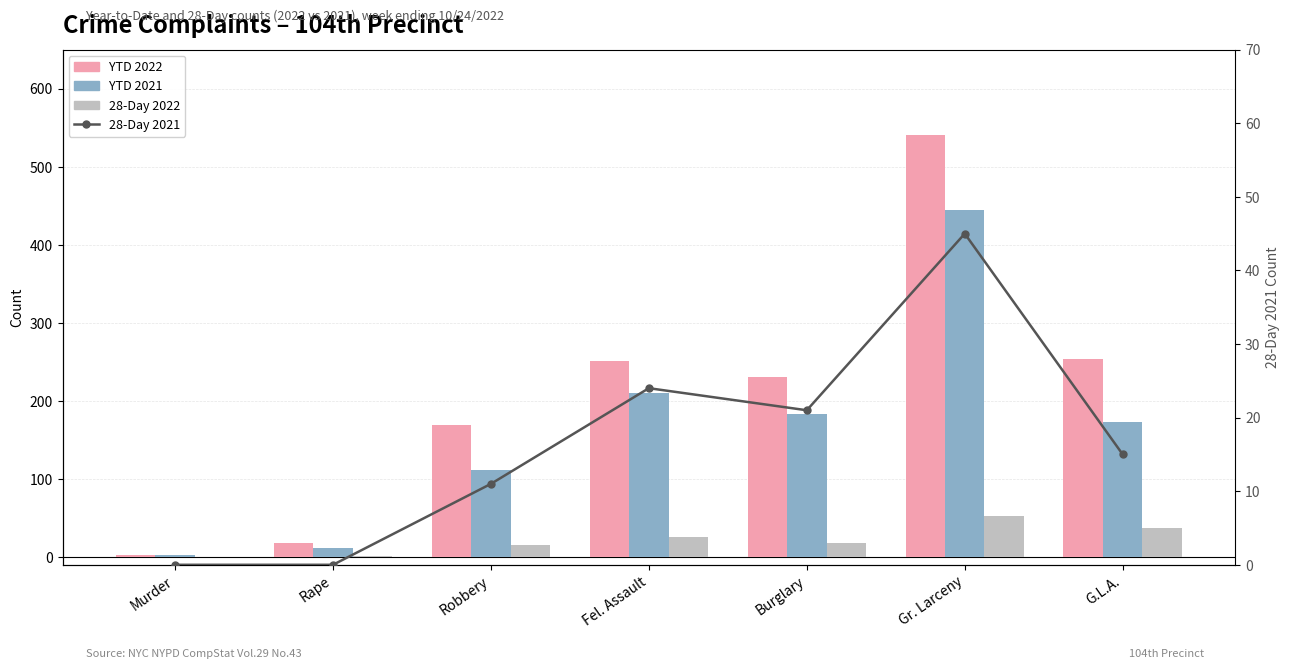

Reading left to right, list all the values displayed in this chart.

YTD 2022: Murder=2	Rape=18	Robbery=169	Fel. Assault=251	Burglary=230	Gr. Larceny=541	G.L.A.=254
YTD 2021: Murder=2	Rape=12	Robbery=111	Fel. Assault=210	Burglary=183	Gr. Larceny=444	G.L.A.=173
28-Day 2022: Murder=0	Rape=1	Robbery=16	Fel. Assault=26	Burglary=18	Gr. Larceny=53	G.L.A.=37
28-Day 2021: Murder=0	Rape=0	Robbery=11	Fel. Assault=24	Burglary=21	Gr. Larceny=45	G.L.A.=15